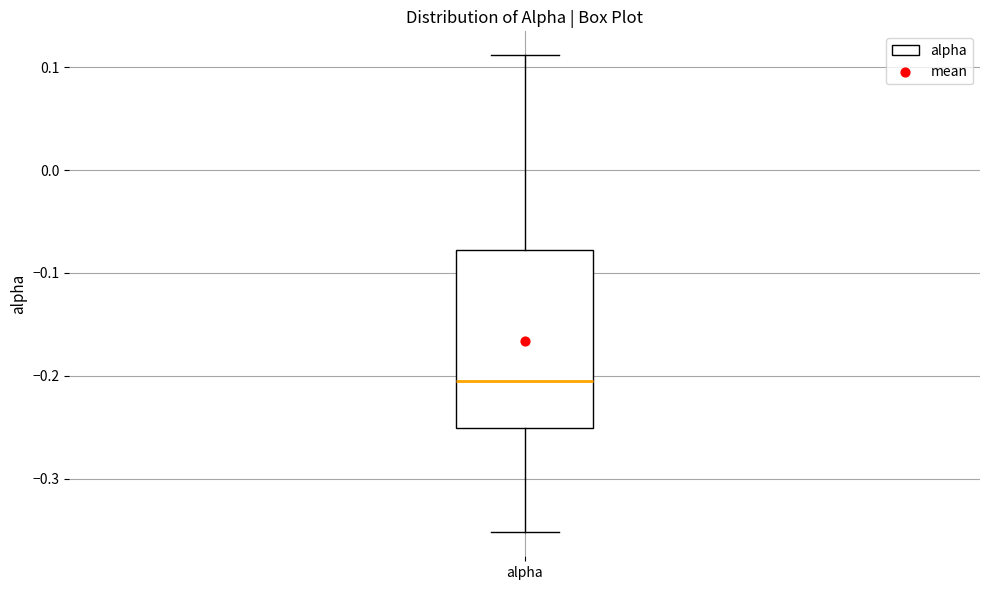

Transcribe this box plot: give where the median line is, the range the box spans, and where the two whiskers end, as read against the y-axis. The values are not printed on the chart, so give them approximately, as read against the axis.

median -0.21, box -0.25 to -0.08, whiskers -0.35 to 0.11